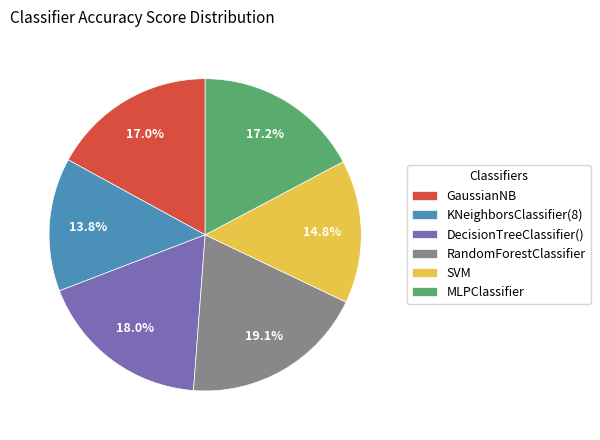

What percentage is the KNeighborsClassifier(8) slice, to the nearest percent?

14%